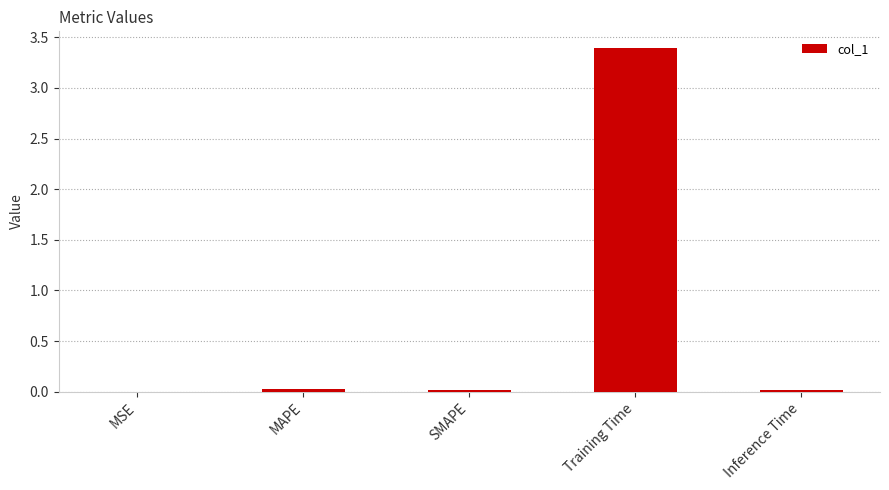

Count the number of data series in this chart.

1